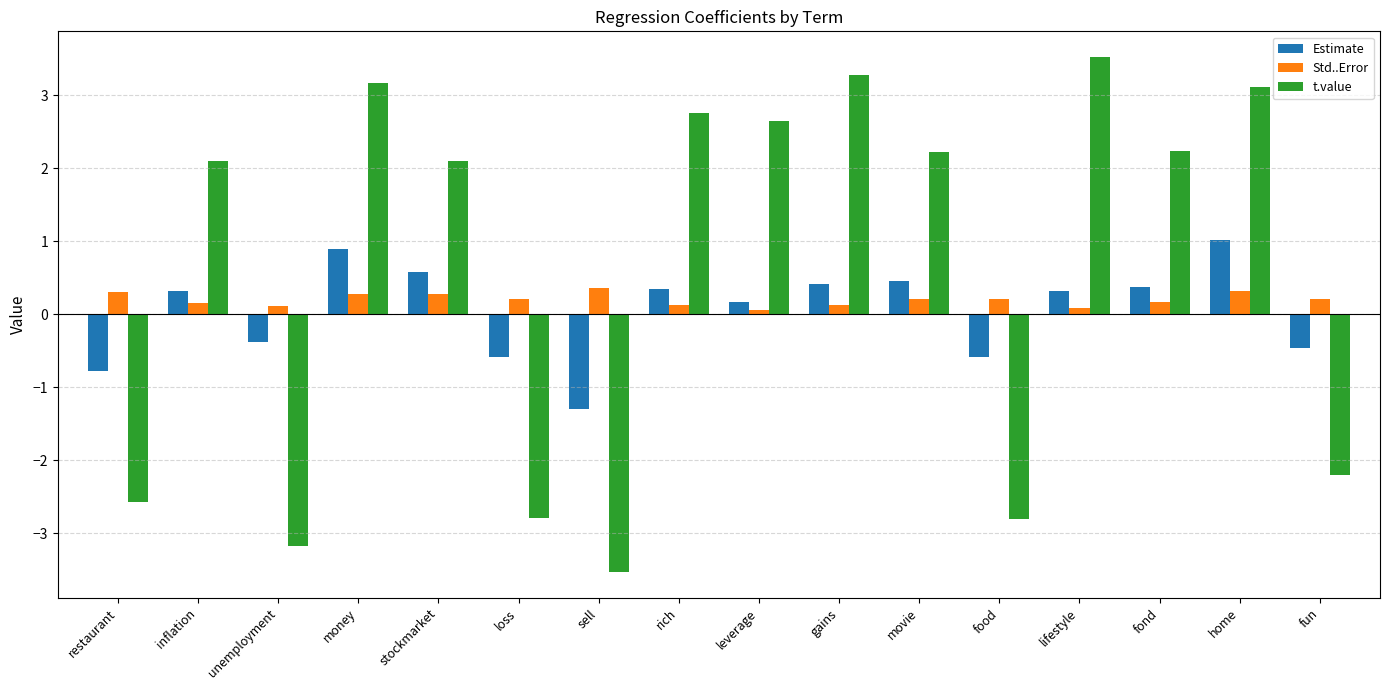

What is the difference between the second highest and second lowest values in the Estimate series?

1.7